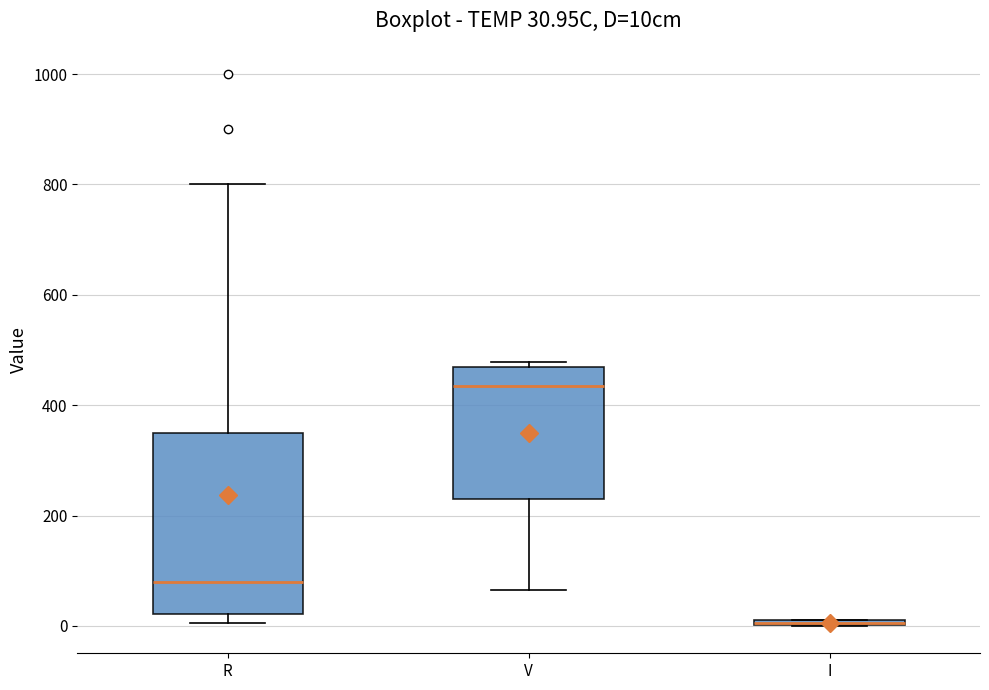

Comparing the boxes themselves (not the whiskers), which one is the tallest?

R